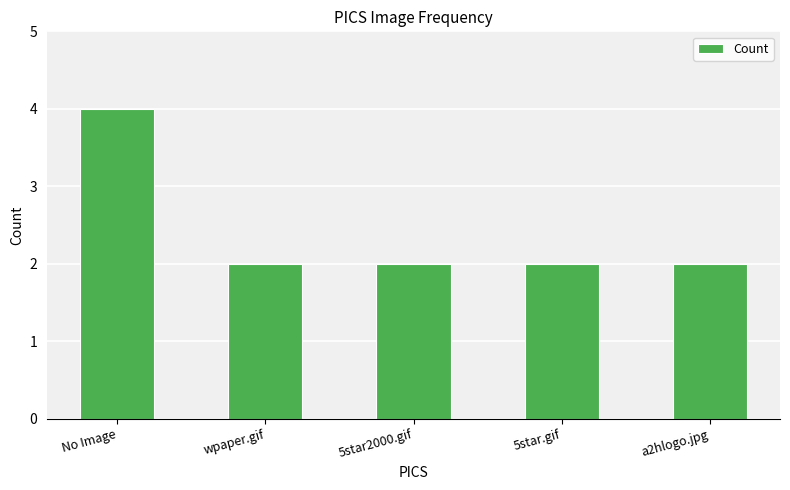

At which category does the chart reach its peak across all series?

No Image